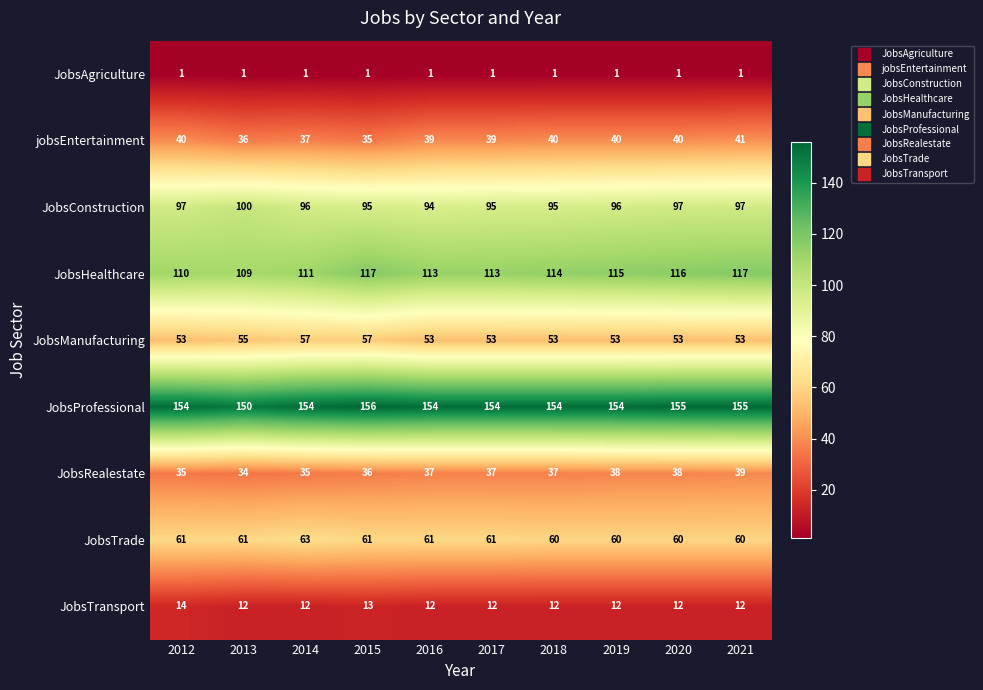

What is the maximum value shown in the chart?

156